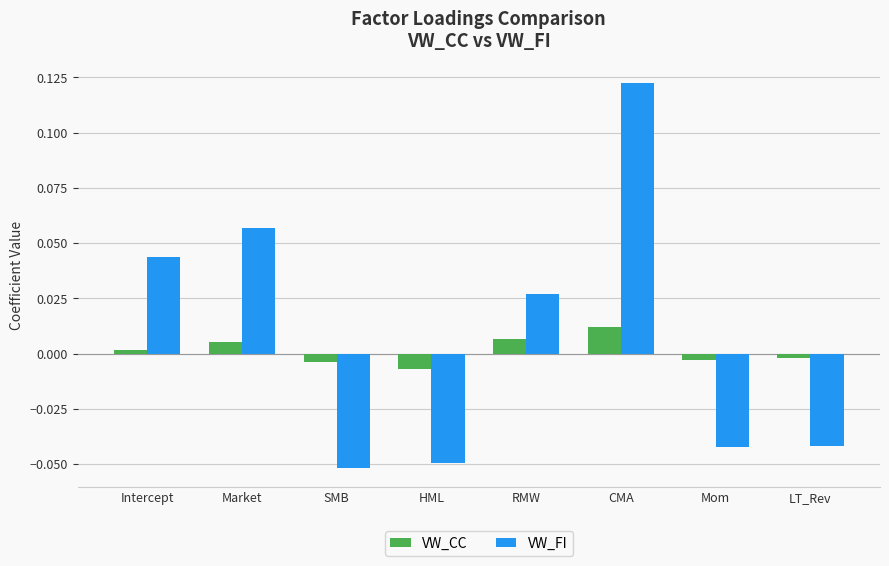

How many data points in VW_CC are less than 0?

4